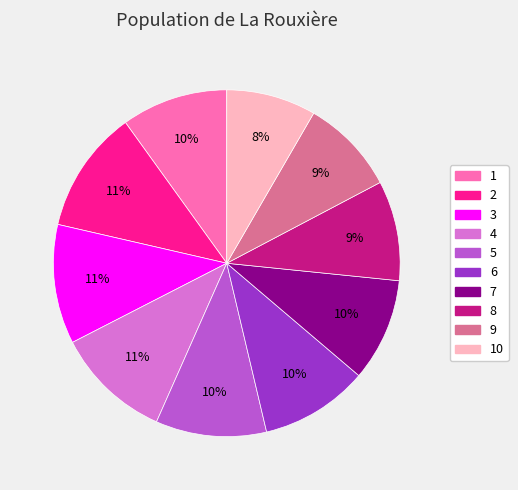

To the nearest percent, what is the difference between the largest and smallest slice percentages?

3%